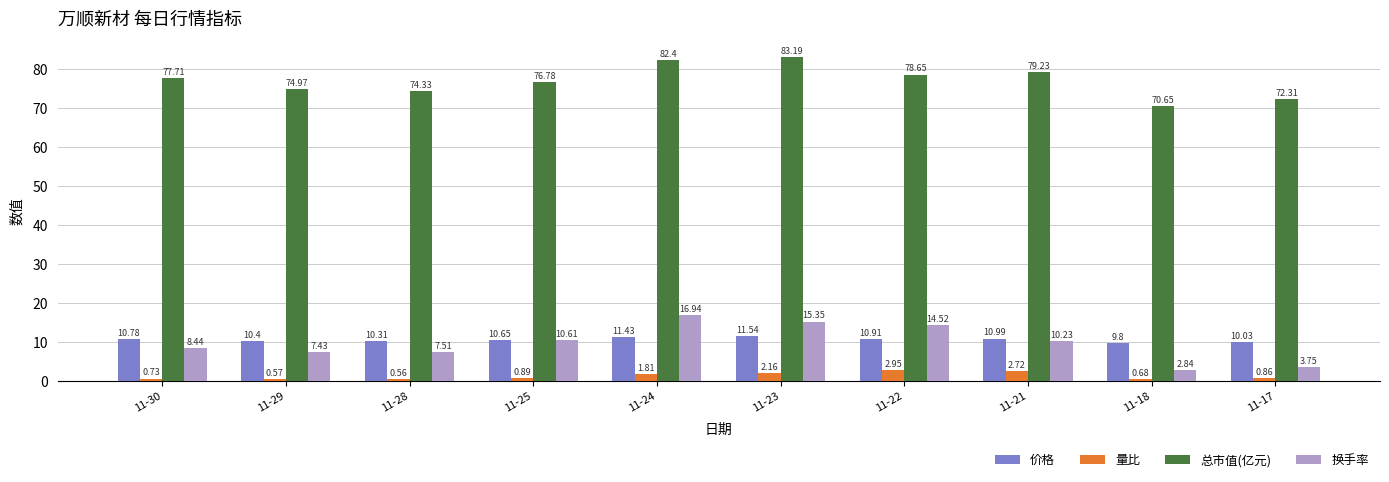

At 11-24, list the series in order from smallest to largest.

量比, 价格, 换手率, 总市值(亿元)